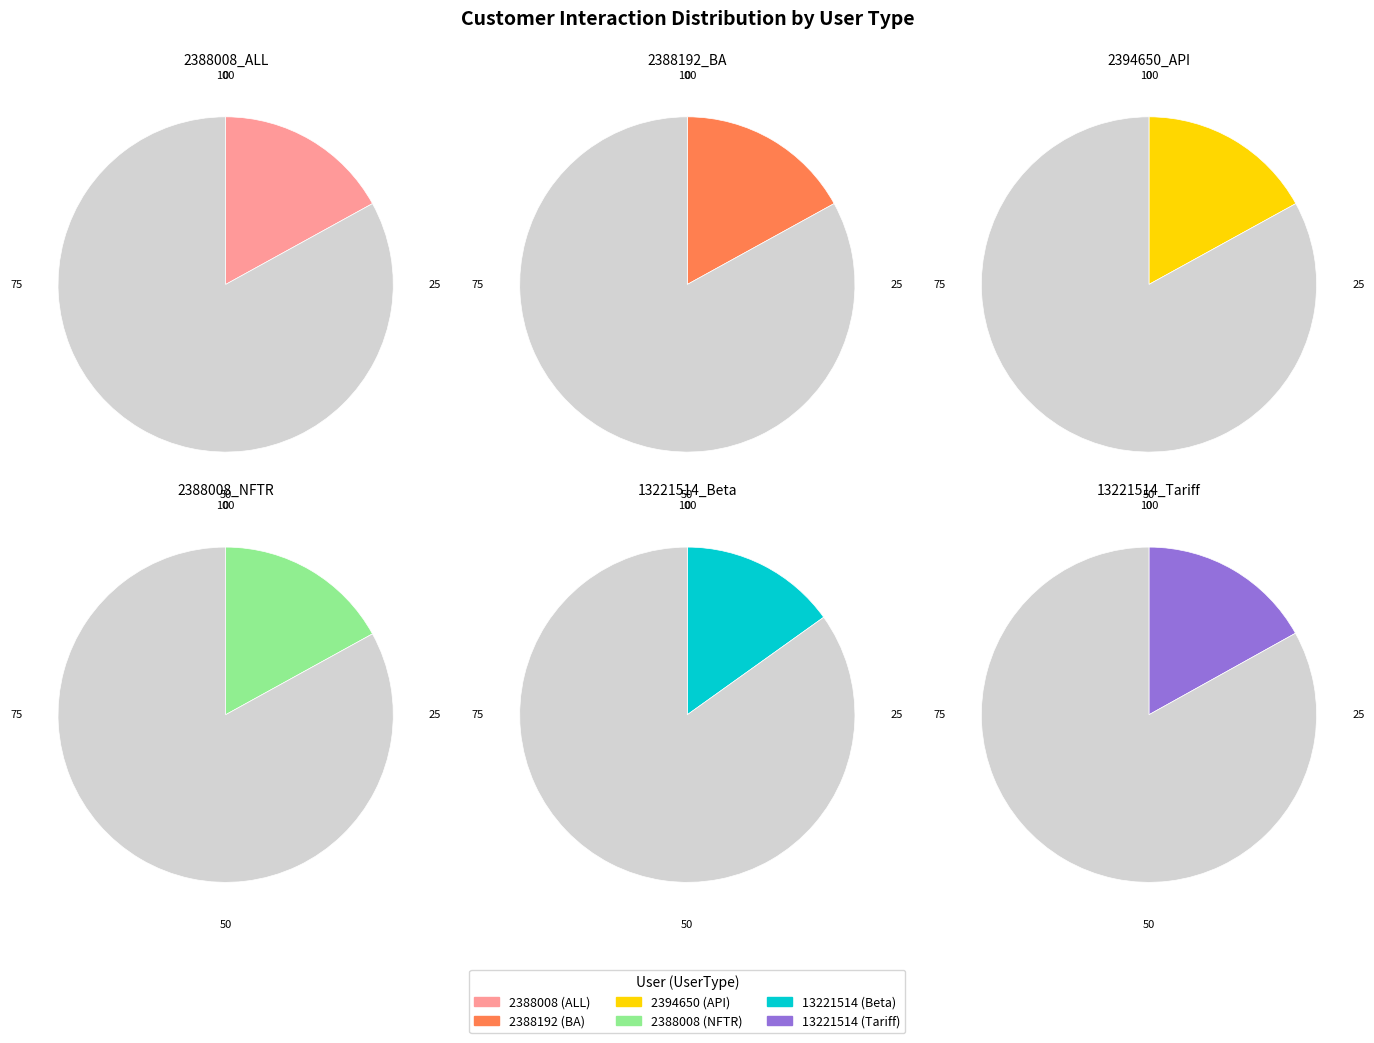

To the nearest percent, what portion does 2388192_BA represent?

17%